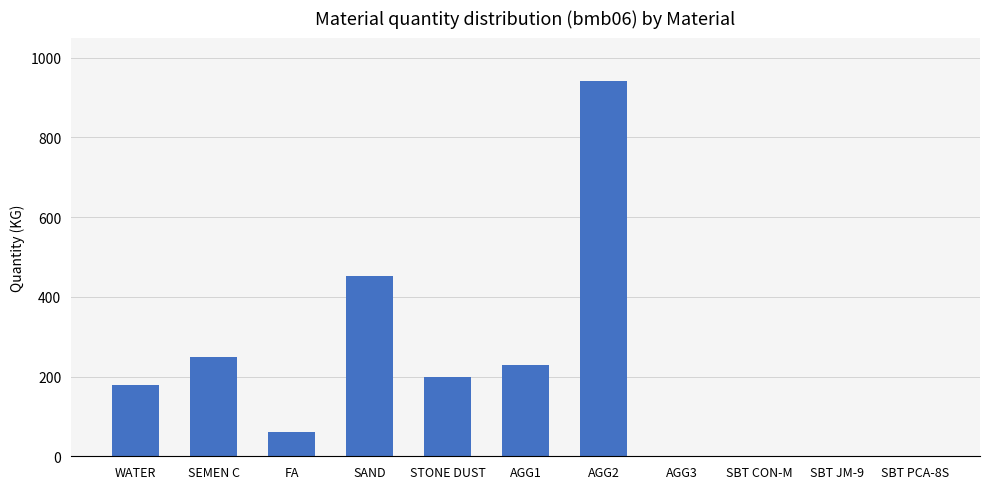

How many categories are shown in the chart?

11